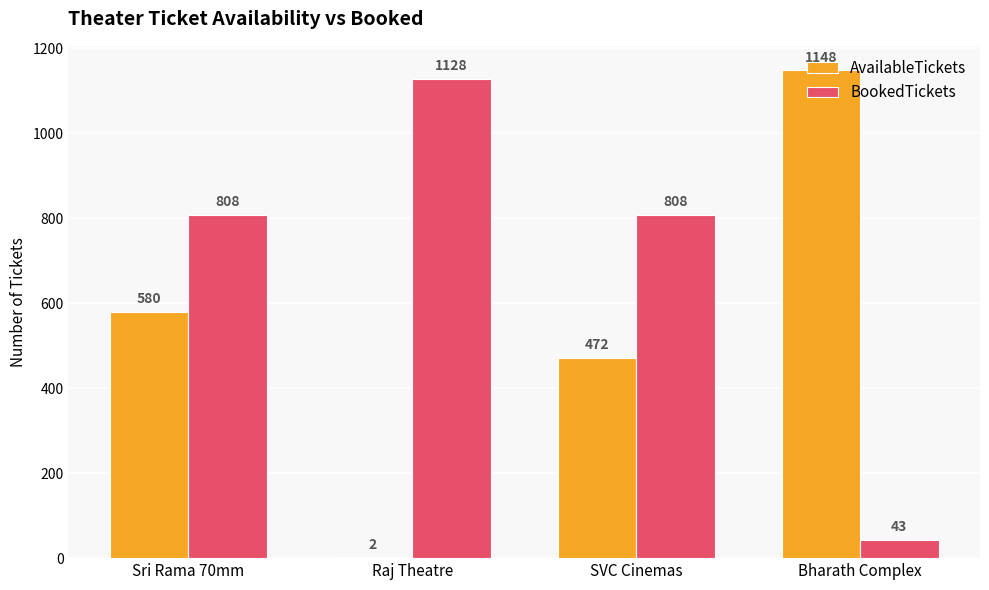

Is it true that AvailableTickets equals 2033 at Bharath Complex?

False